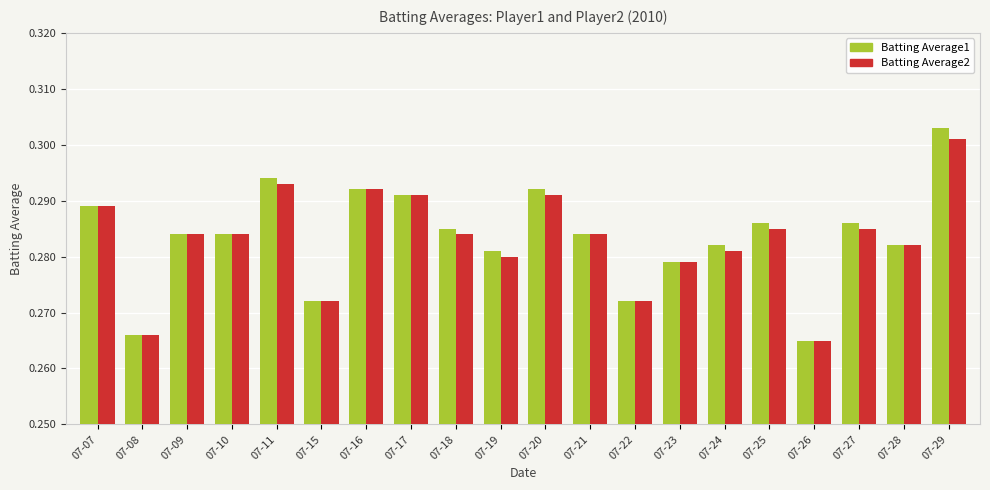

True or false: Batting Average1 has a value of 0.2 at 07-10.

False